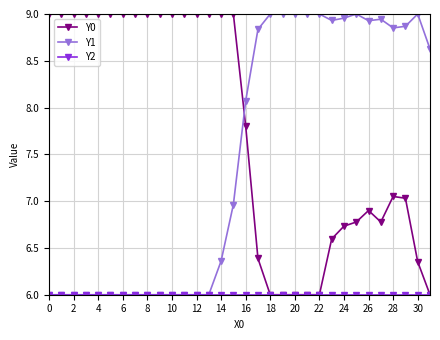

What is the minimum value shown in the chart?

6.0